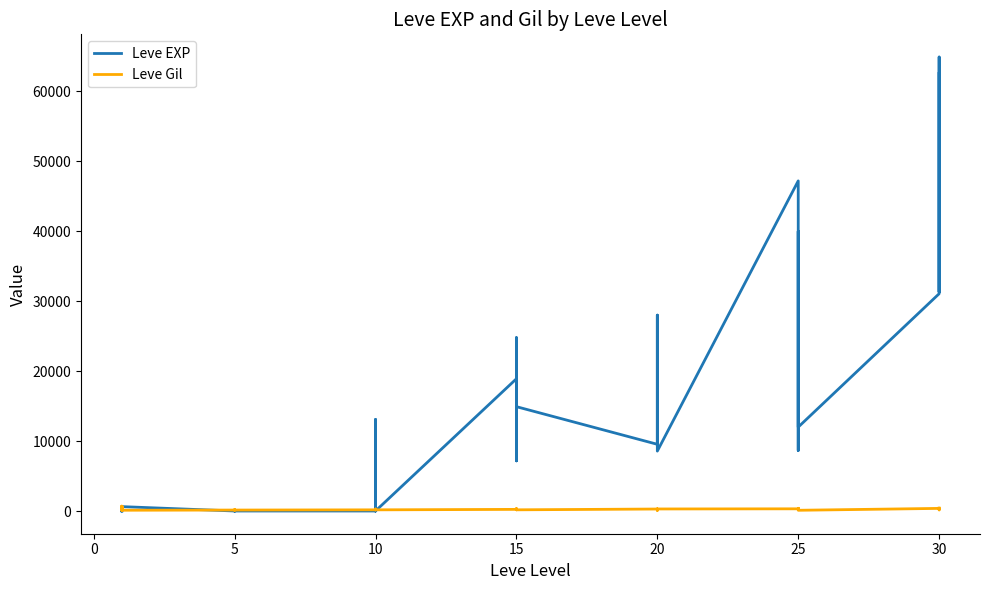

Reading left to right, transcribe all the data shown in this chart.

Leve EXP: 1	1	630	1	1	630	4	6	2	5	2	3	4	7	3	9	13090	9	18910	13040	7170	24790	18910	14920	9540	16800	28010	17120	12960	8570	47200	36390	8660	39990	36390	12000	31070	64910	31330	62560
Leve Gil: 330	690	112	160	690	113	140	168	139	140	170	139	170	170	287	174	230	170	236	235	350	240	170	174	287	192	245	293	91	295	316	379	202	294	388	107	377	391	160	428